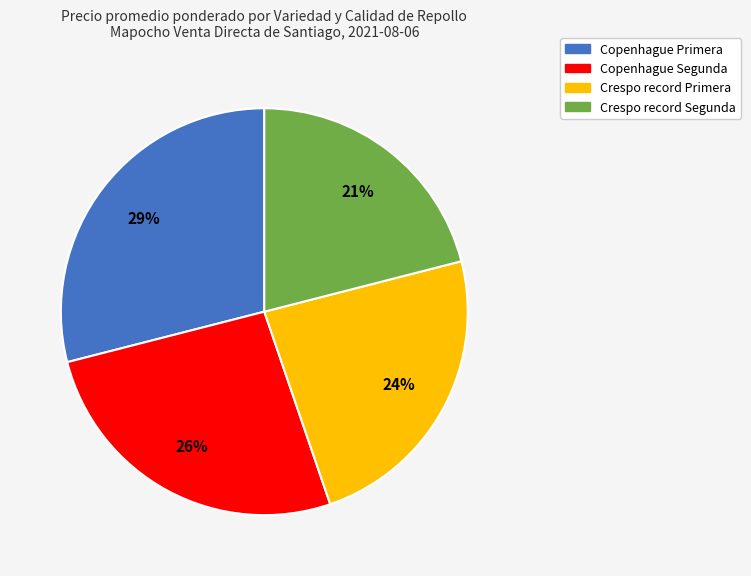

Which category has the biggest portion of the pie?

Copenhague Primera